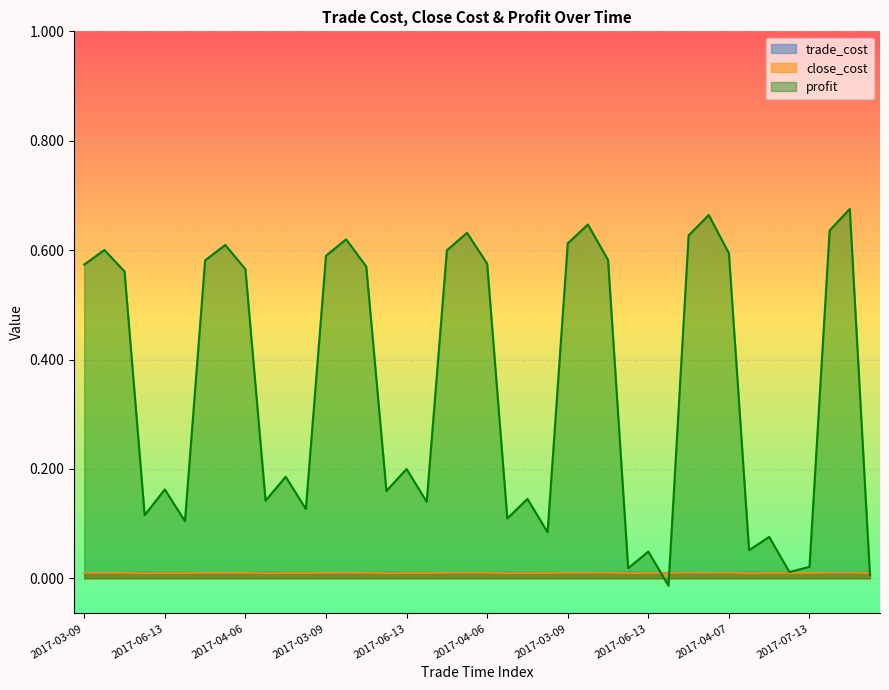

At how many categories does at least one series exceed 0?

40